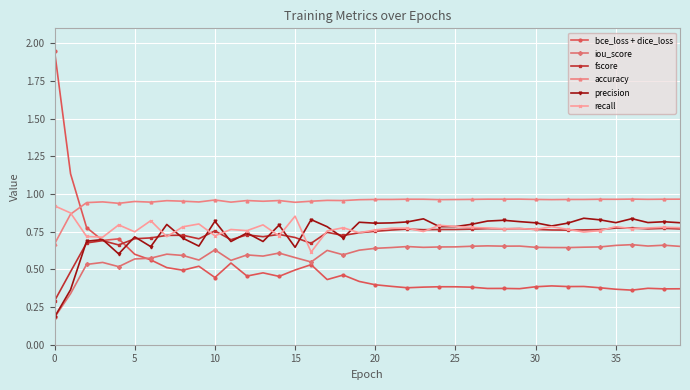

At how many categories does at least one series exceed 0?

40